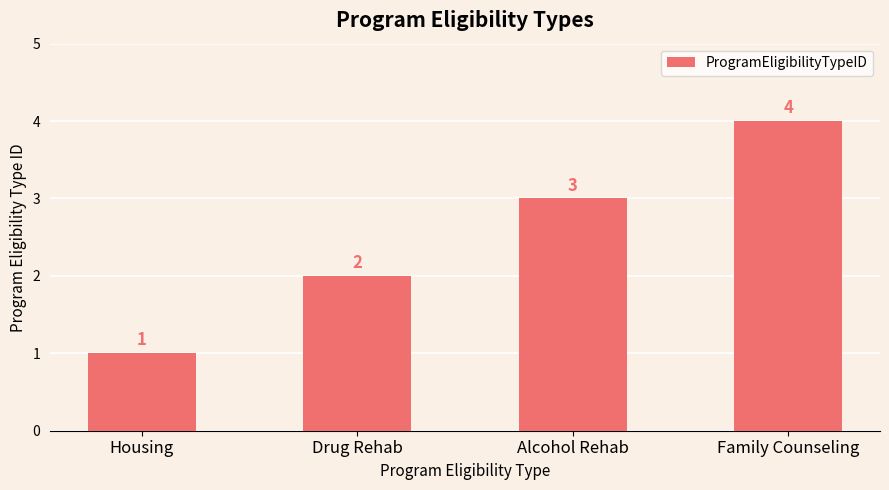

Reading left to right, transcribe all the data shown in this chart.

1	2	3	4